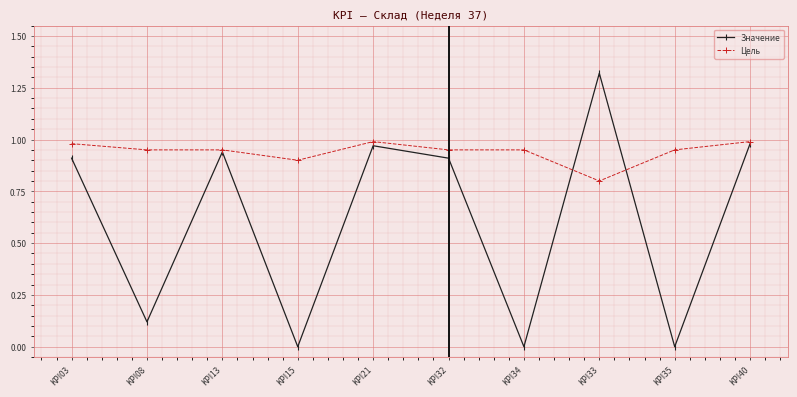

Rank the series by their maximum value, from lowest to highest.

Цель, Значение